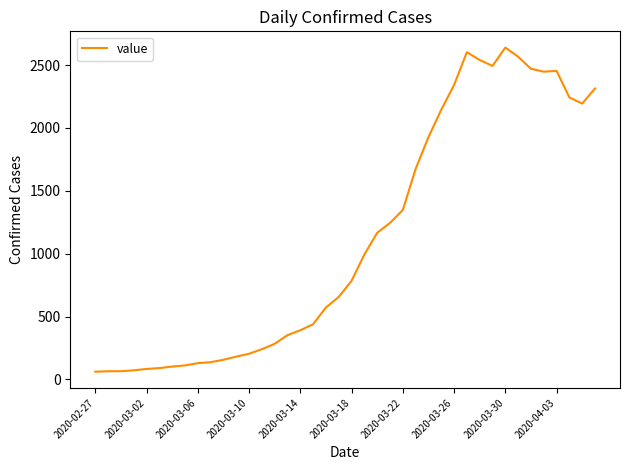

What is the minimum value shown in the chart?

61